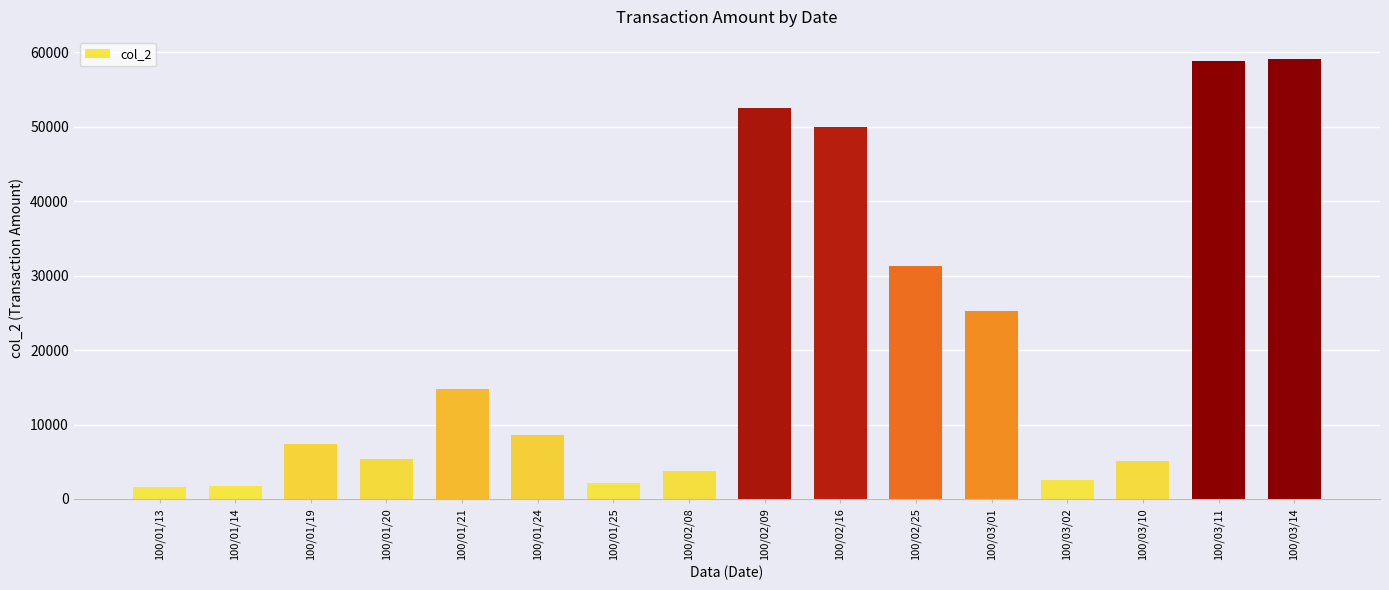

What is the ratio of the value at 100/03/14 to the value at 100/02/09?

1.1